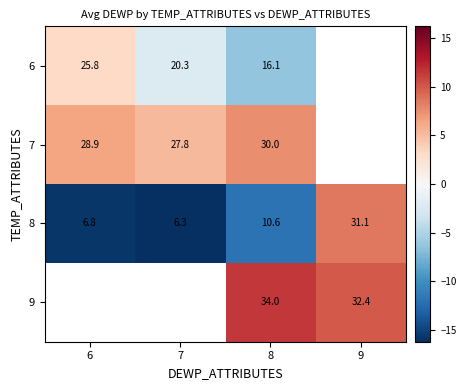

Is the value of 9 at 8 greater than the value of 8 at 6?

Yes